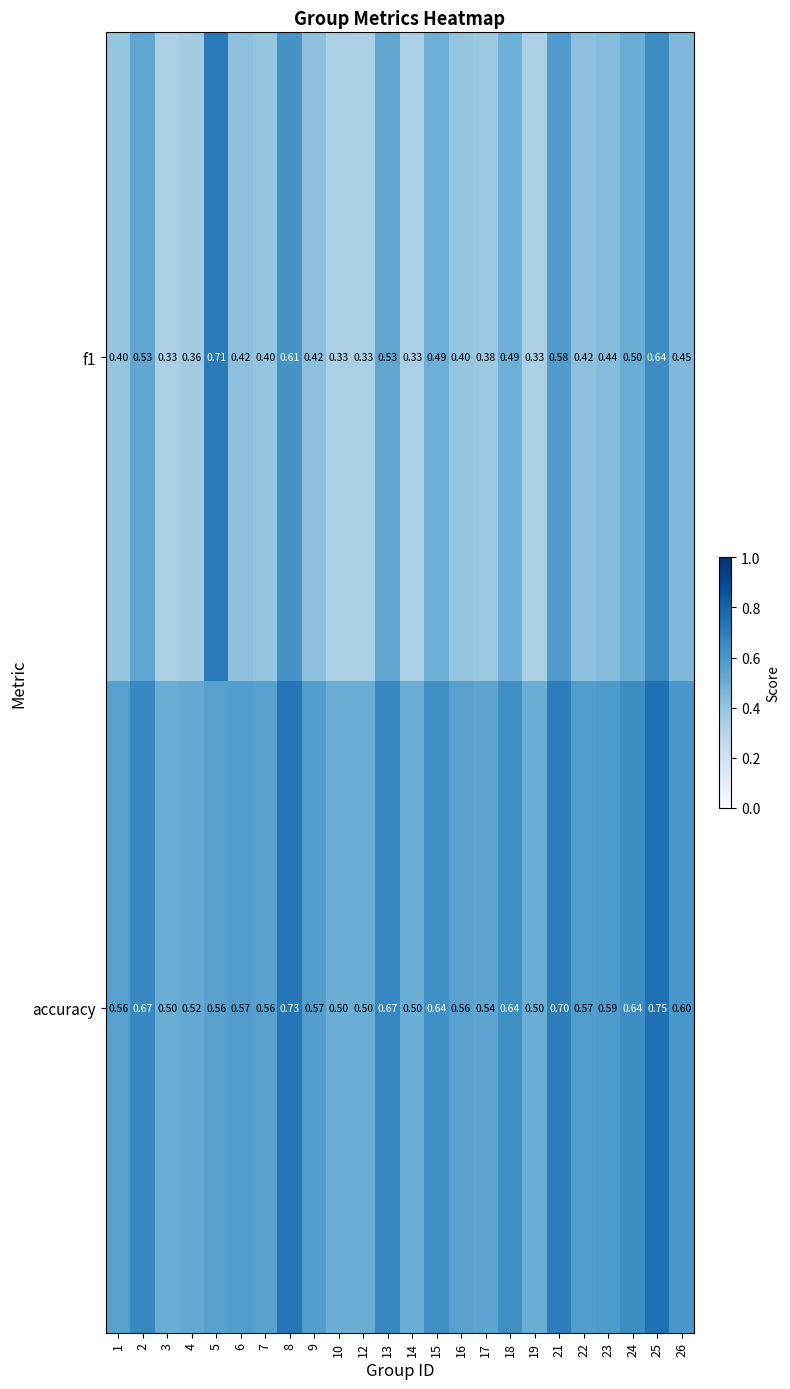

Rank the series by their average value, from highest to lowest.

accuracy, f1